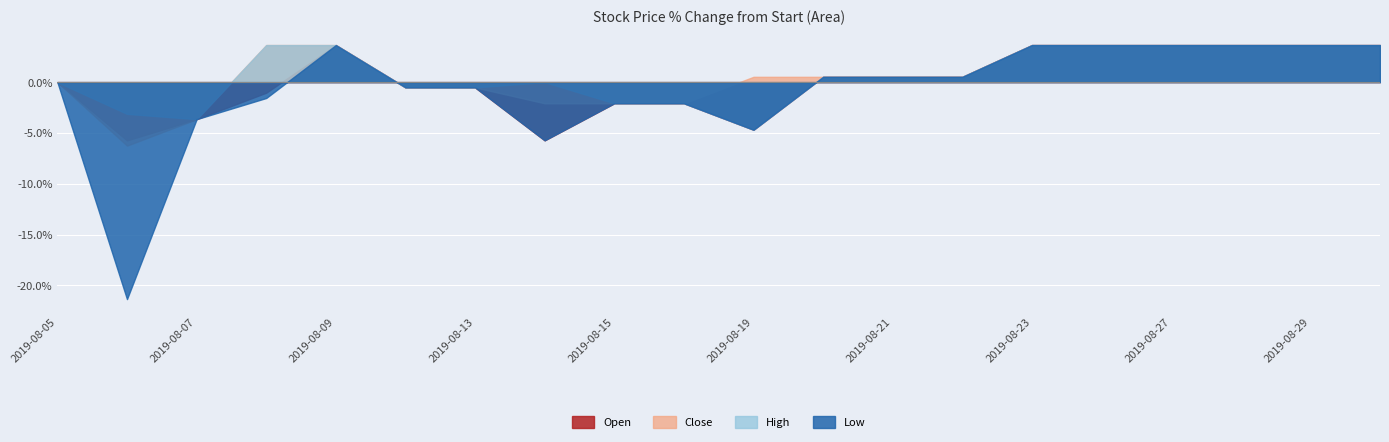

What are all the series names shown in the legend?

Open, Close, High, Low